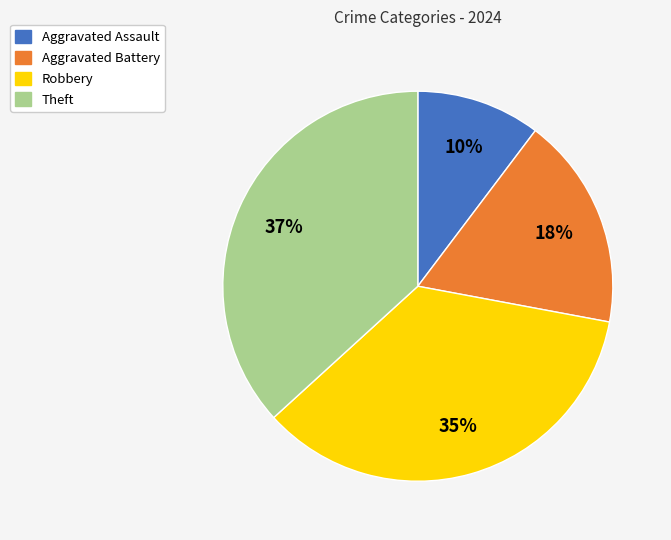

Approximately how many times larger is the value at Aggravated Assault compared to Robbery?

0.3